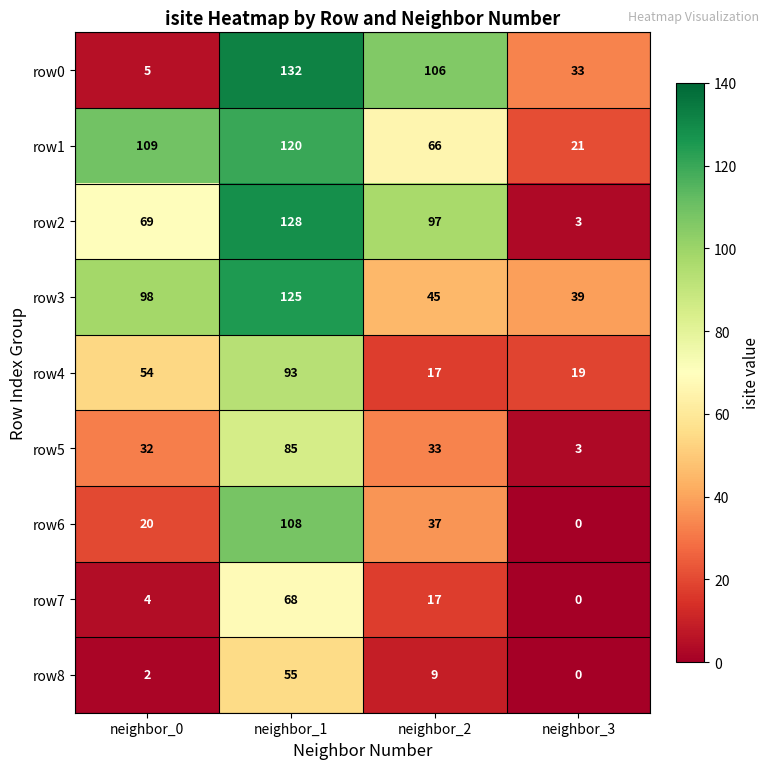

How many data points in row4 are less than 54?

2